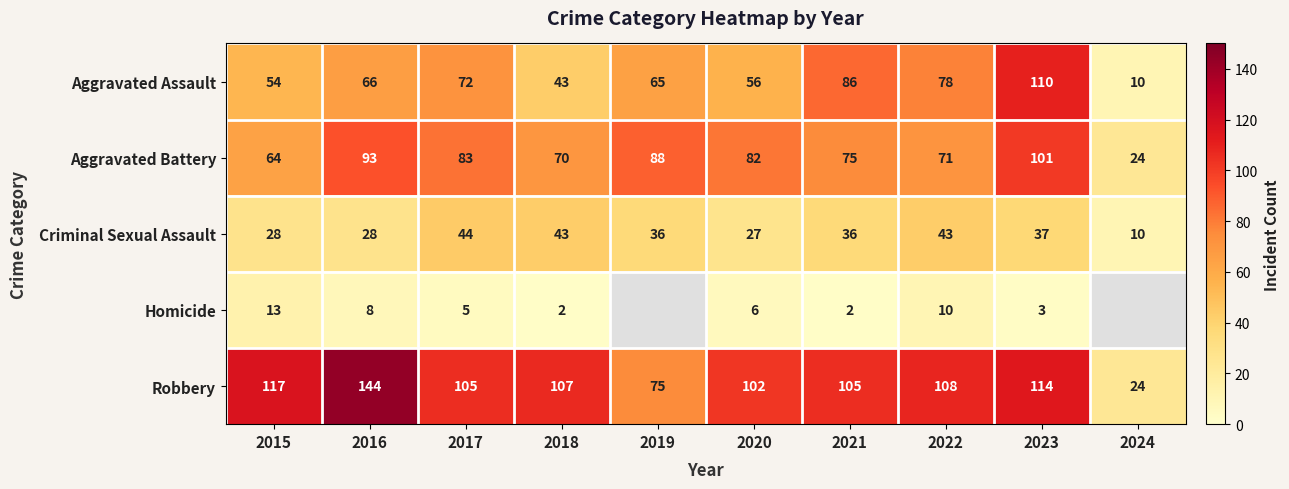

What is the spread (max minus min) of values at 2018?

105